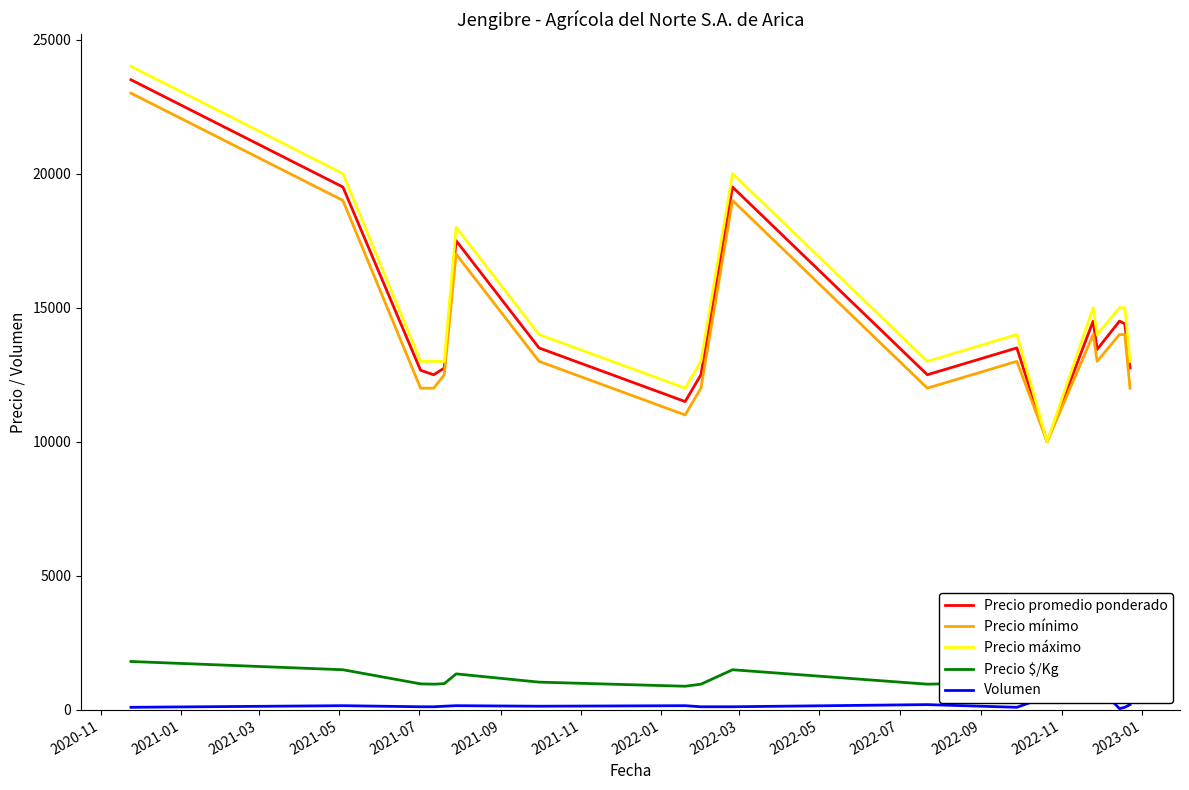

What is the minimum value for Precio máximo?

10000